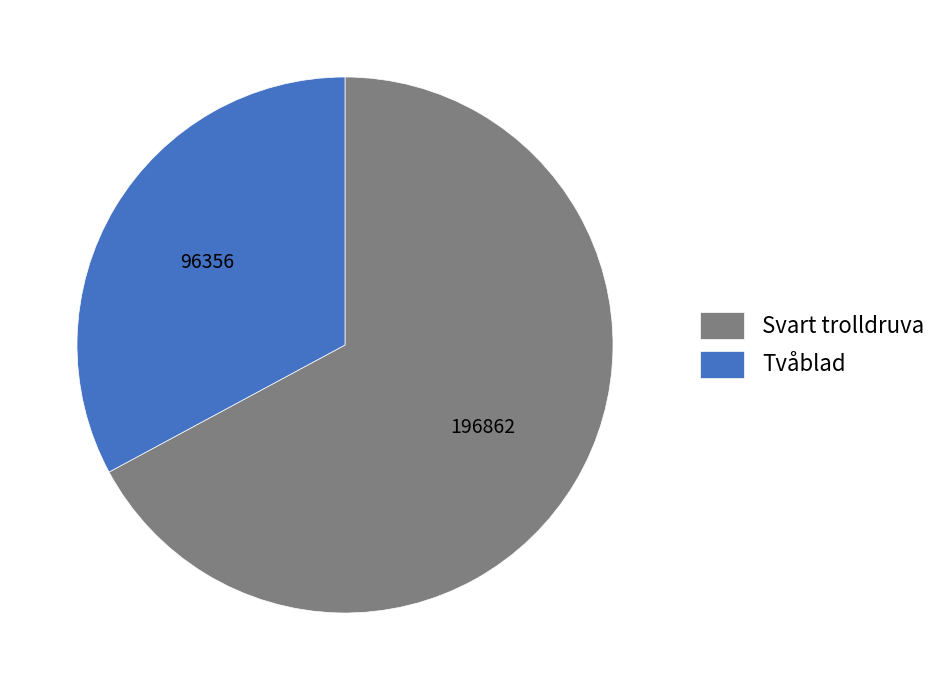

Which category has the smallest portion of the pie?

Tvåblad